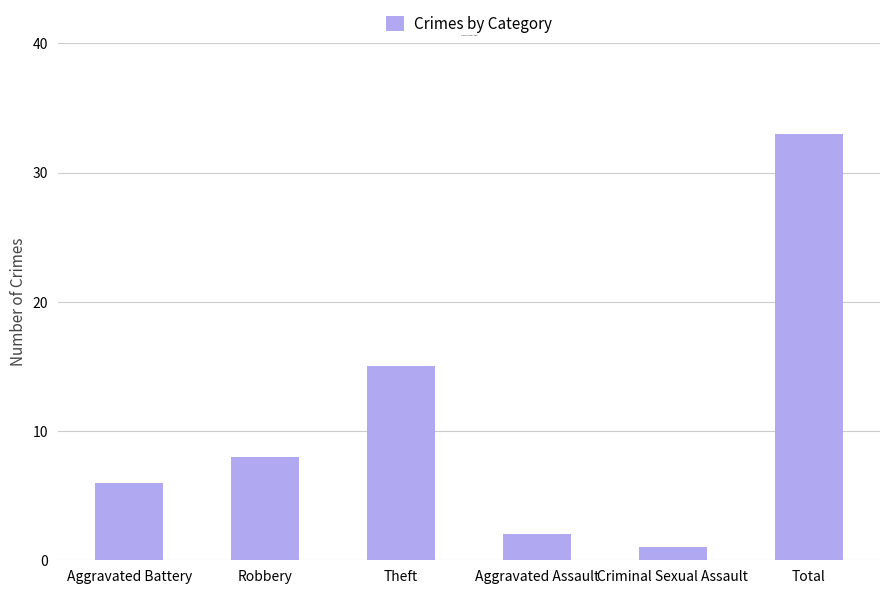

How many data points are less than 8?

3